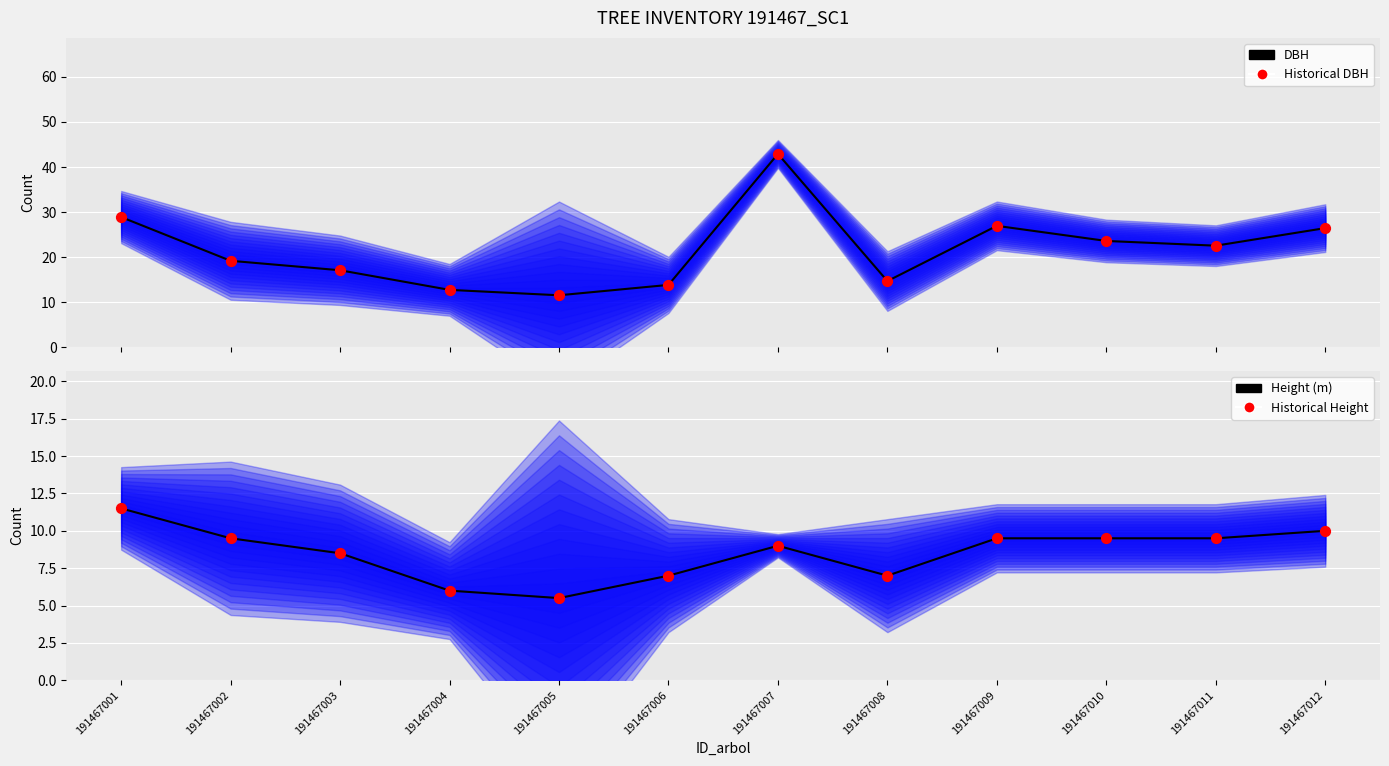

Which series reaches the minimum Y coordinate?

Height (m)